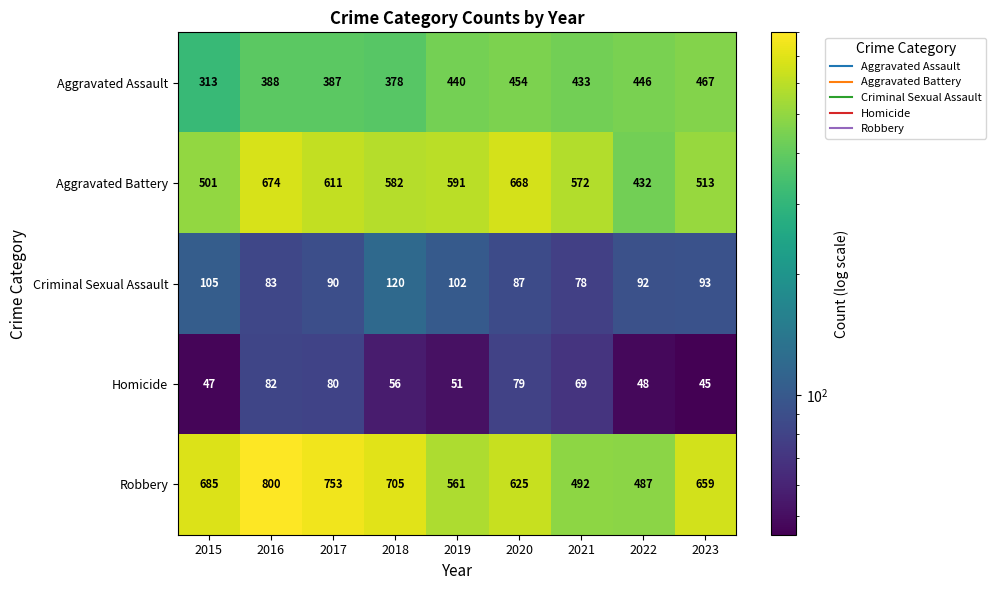

Is it true that Robbery equals 659 at 2023?

True